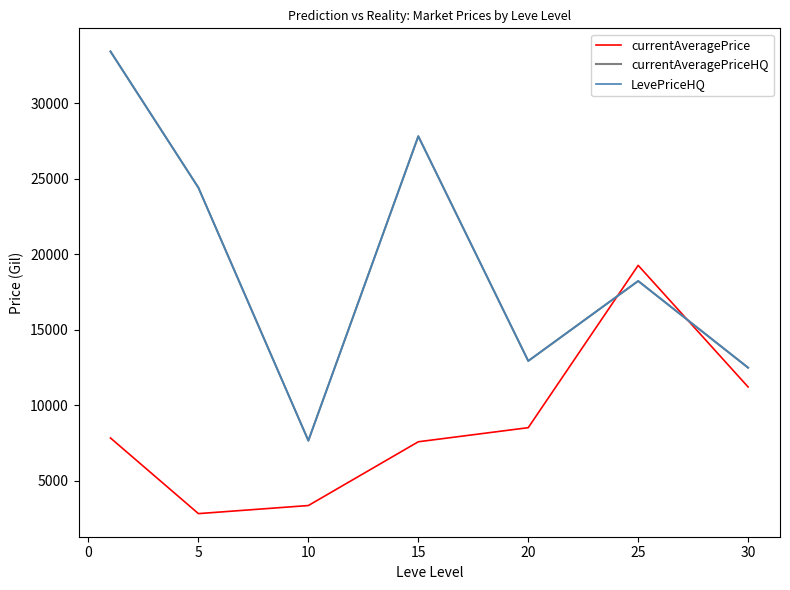

Does the chart display data point markers on the line(s)?

No